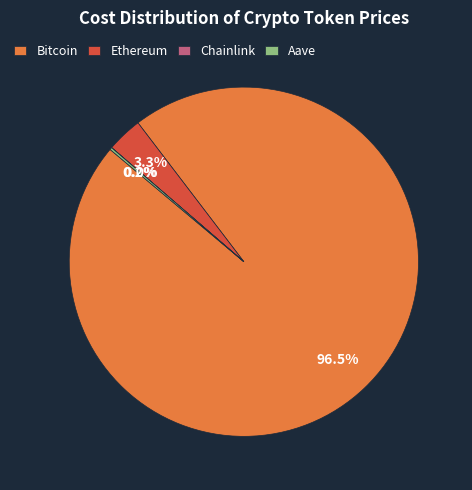

Which slice is the largest?

Bitcoin